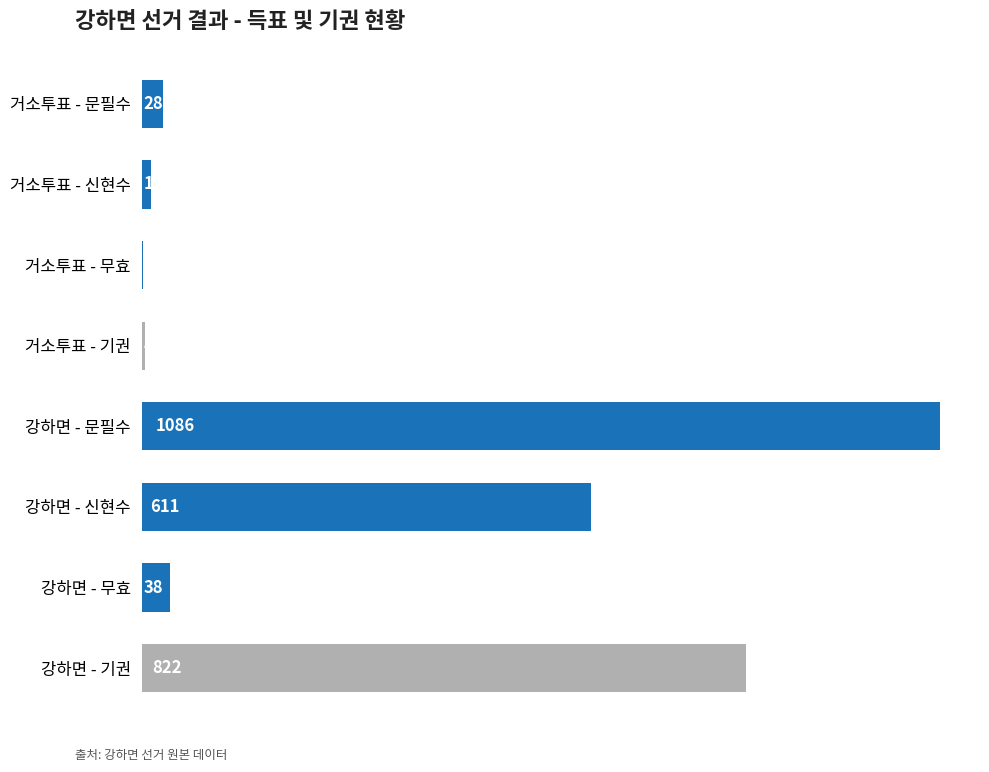

What is the sum of all values?

2602